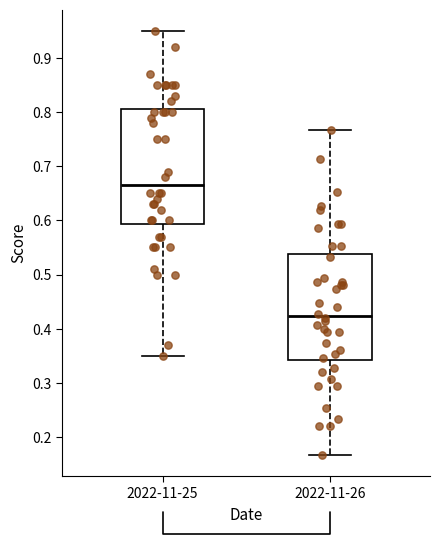

Comparing the boxes themselves (not the whiskers), which one is the tallest?

2022-11-25